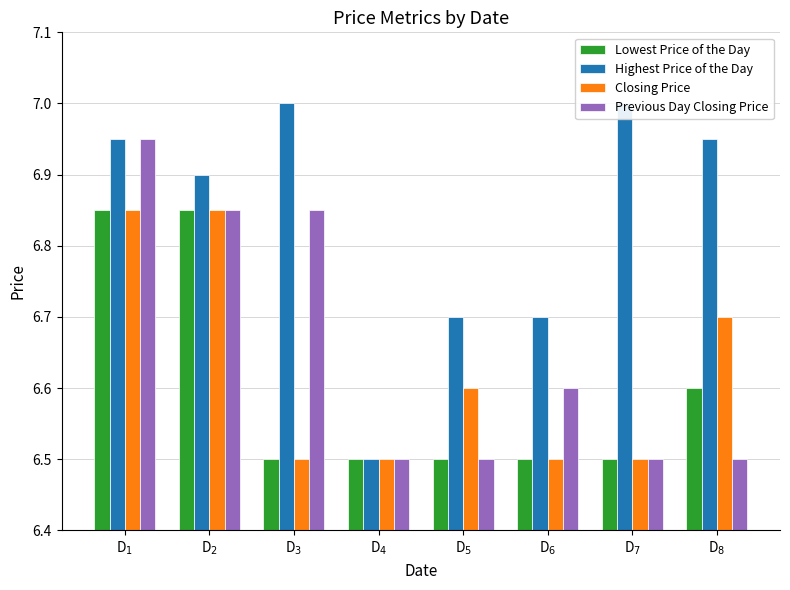

What is the label of the 2nd bar from the left?

D$_{2}$